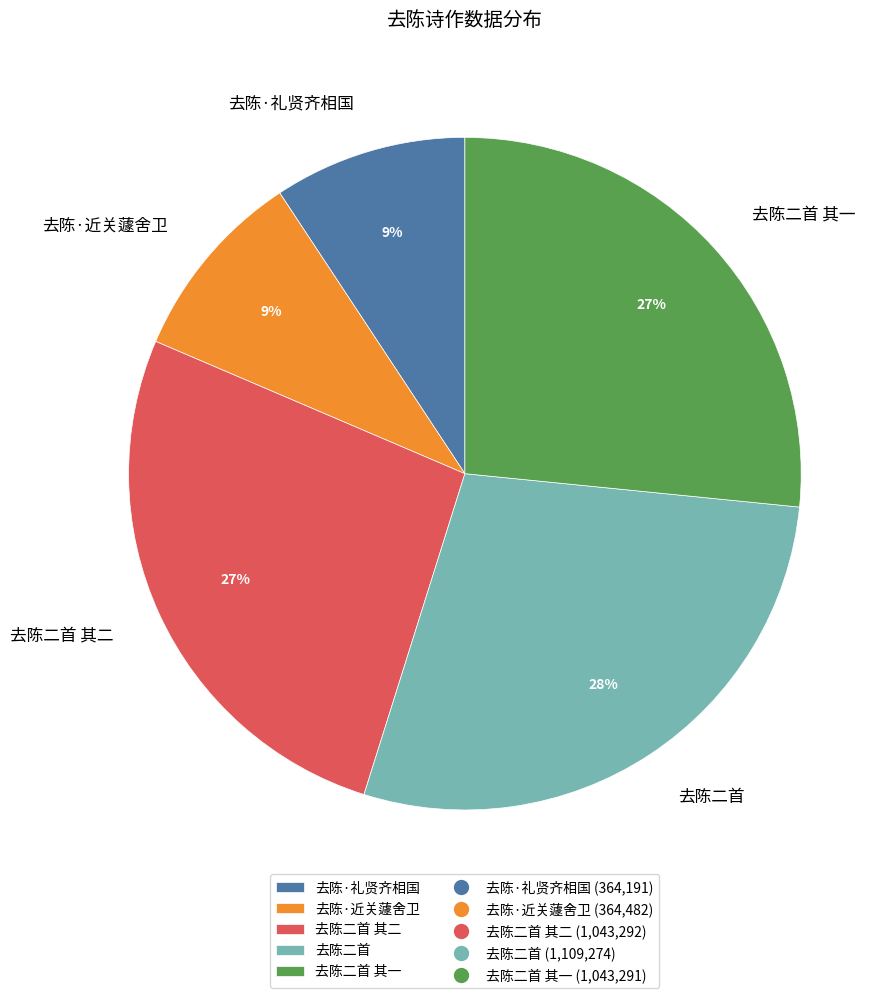

Does 去陈二首 其二 represent more than half of the total?

No